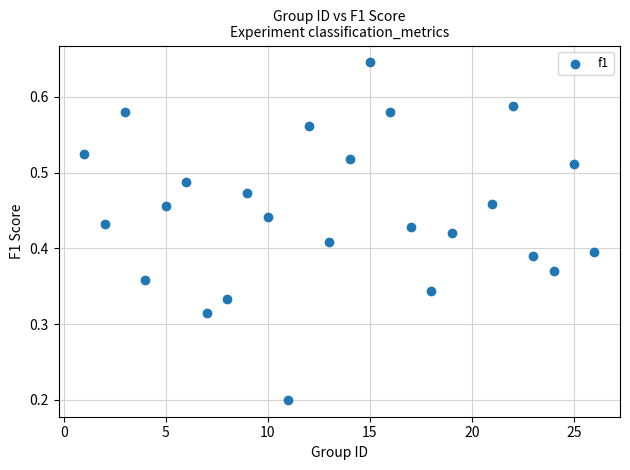

What is the range of X values (max minus min)?

25.0